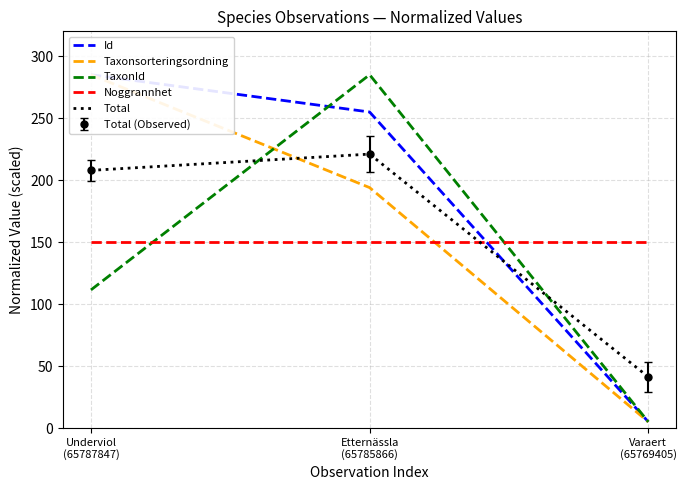

At how many categories does at least one series exceed 85?

3